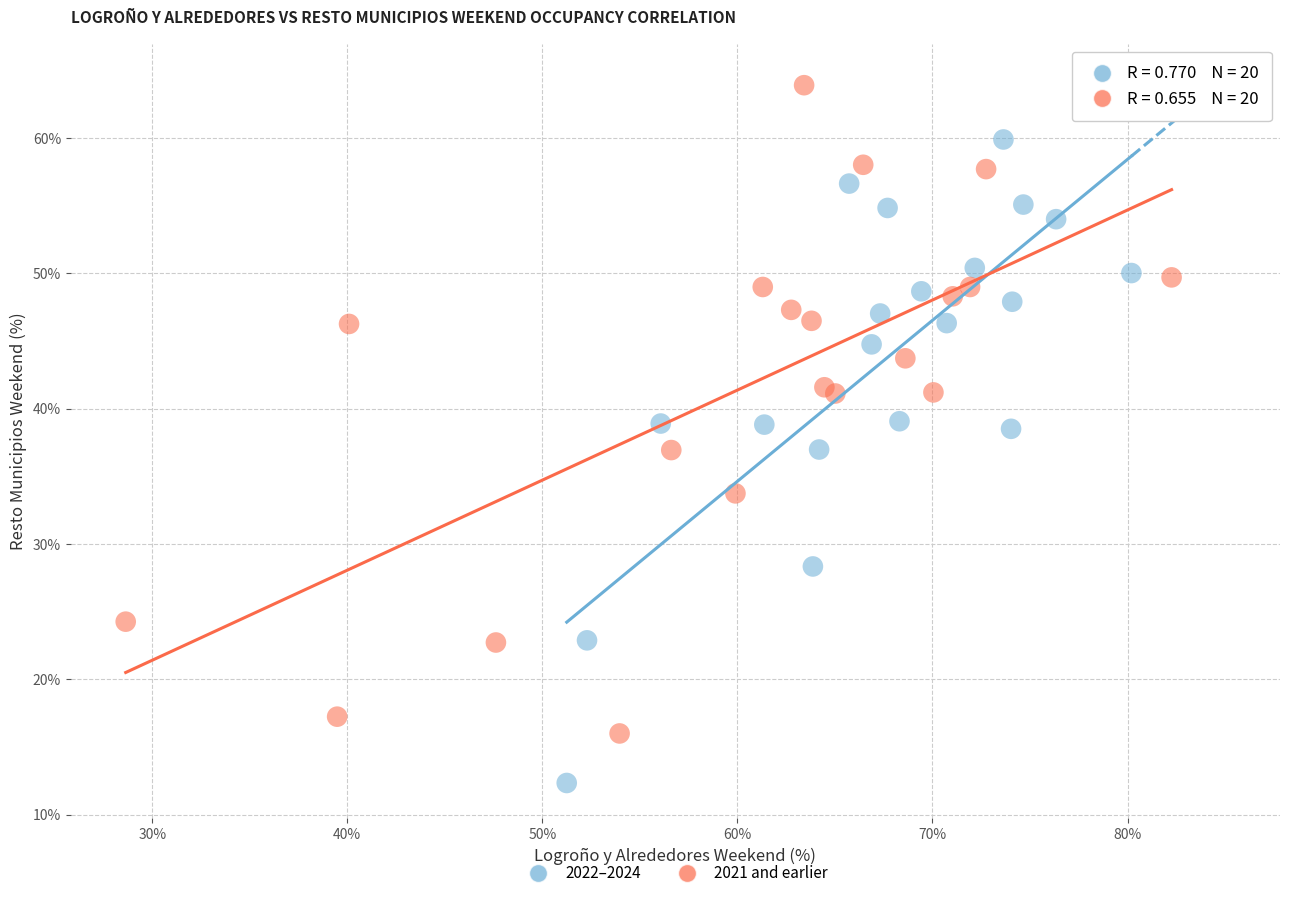

Which series contains the highest Y value?

2021 and earlier